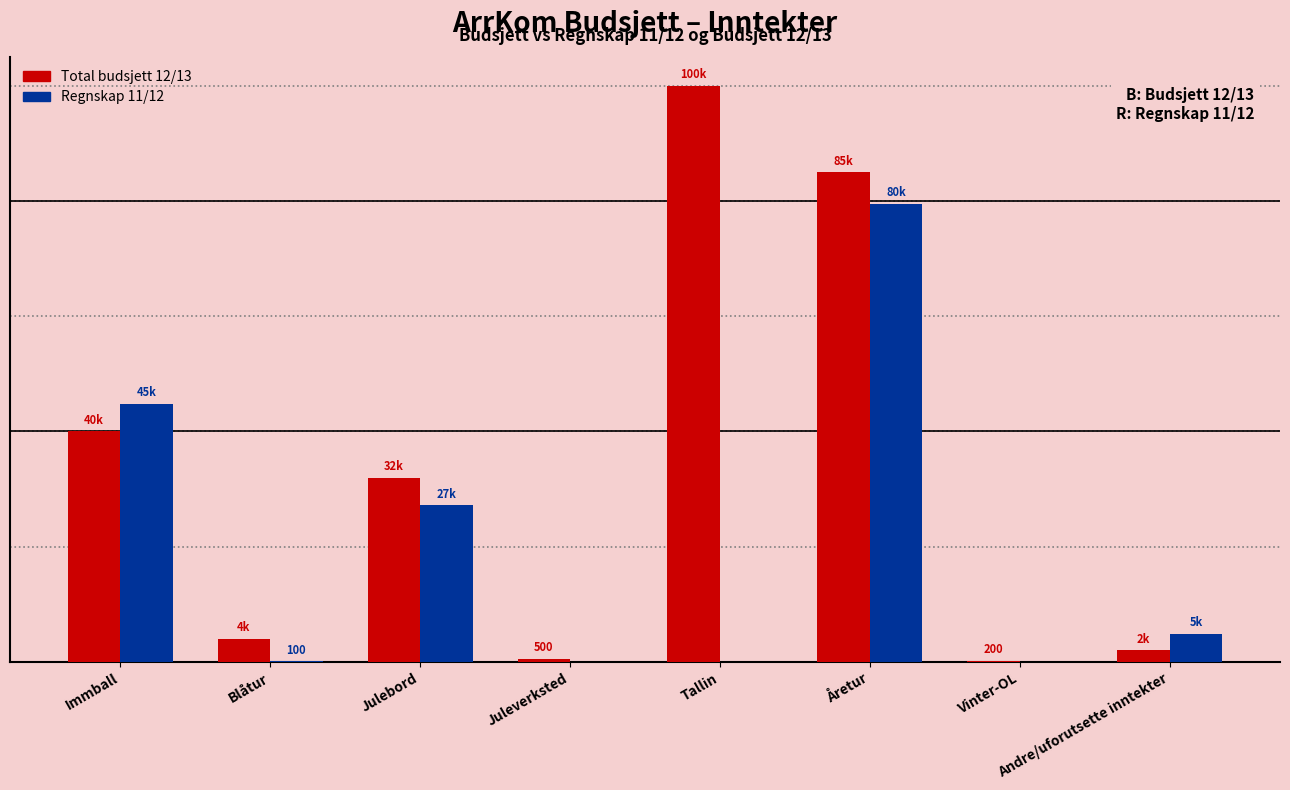

What is the difference between the second highest and minimum values in the Total budsjett 12/13 series?

84800.0